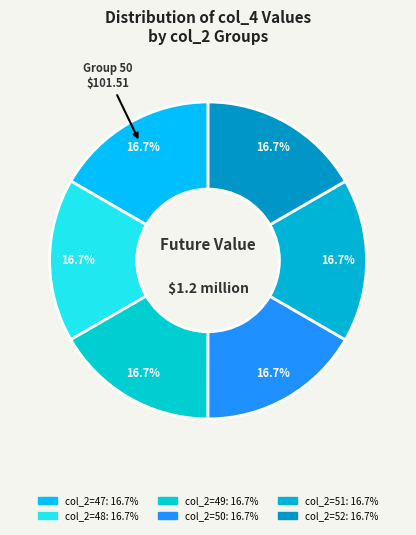

How many segments does this pie chart have?

6